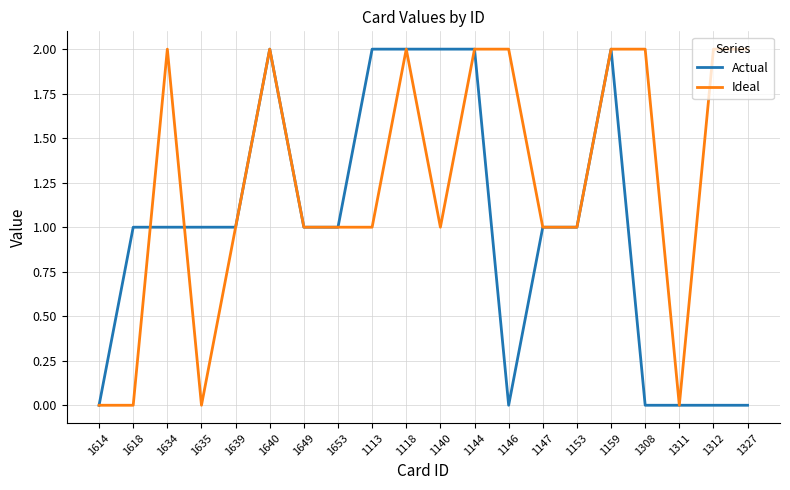

What position from the left is 1144?

12